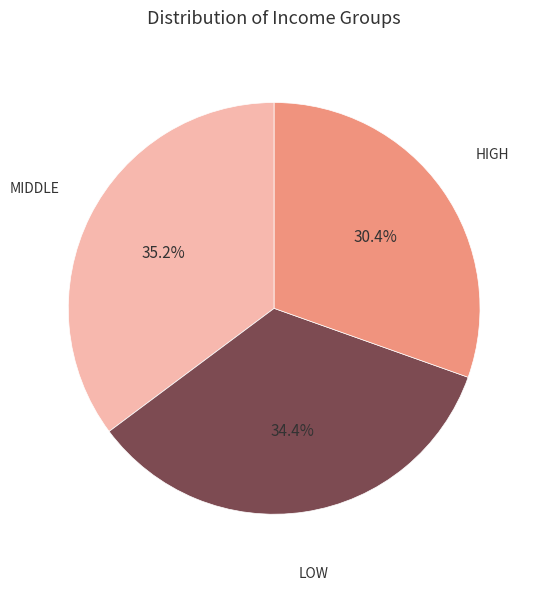

To the nearest percent, what is the difference between the largest and smallest slice percentages?

5%